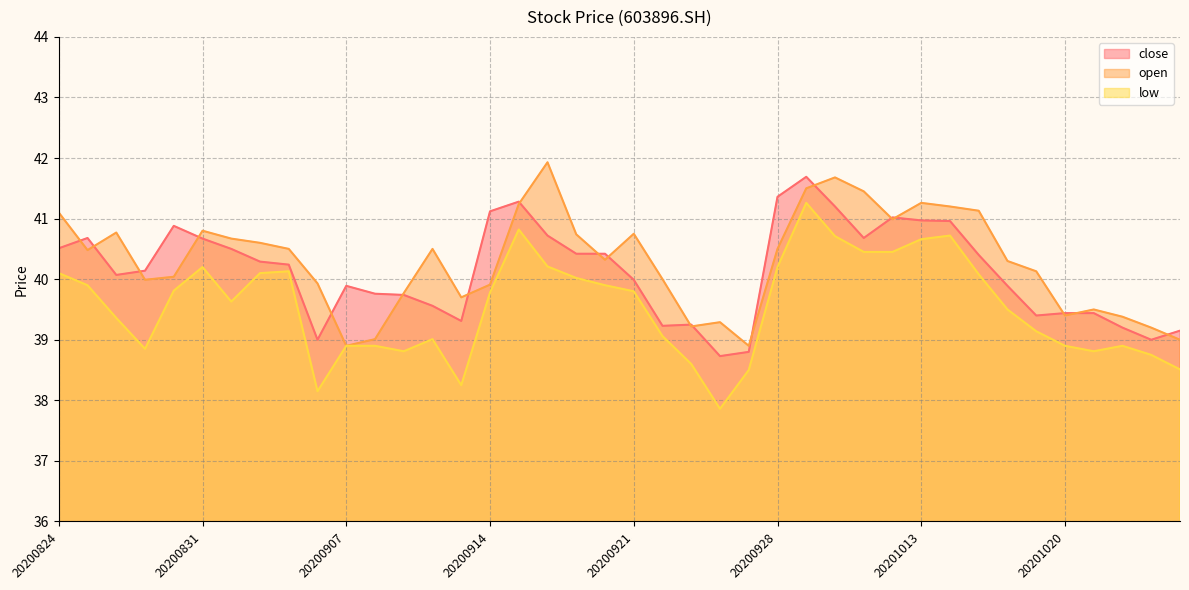

What is the maximum value shown in the chart?

41.9